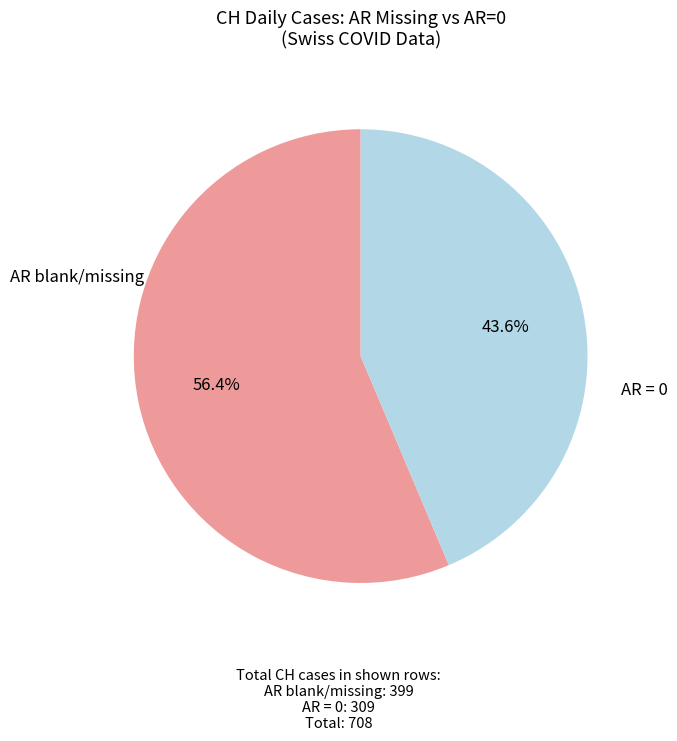

Count the number of slices in the pie.

2